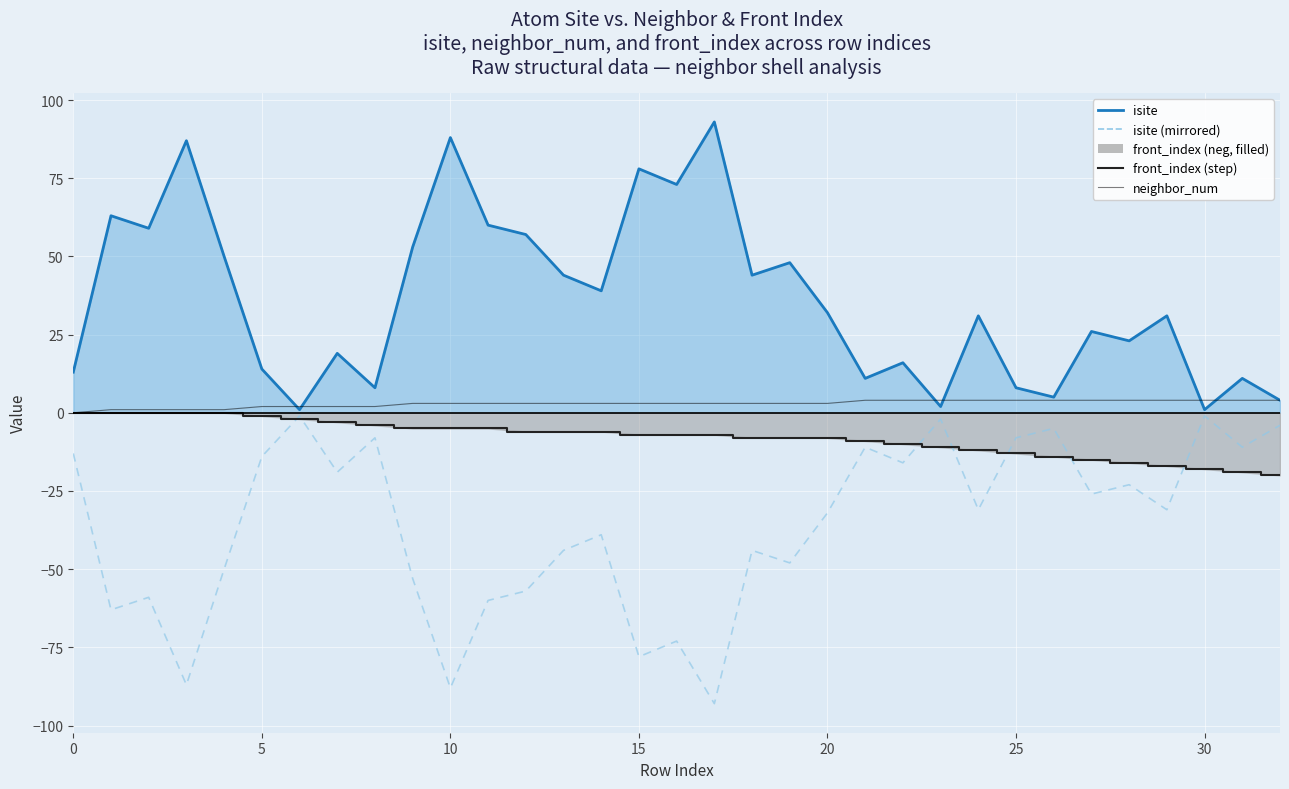

Which has a higher value, 27 or 8?

27